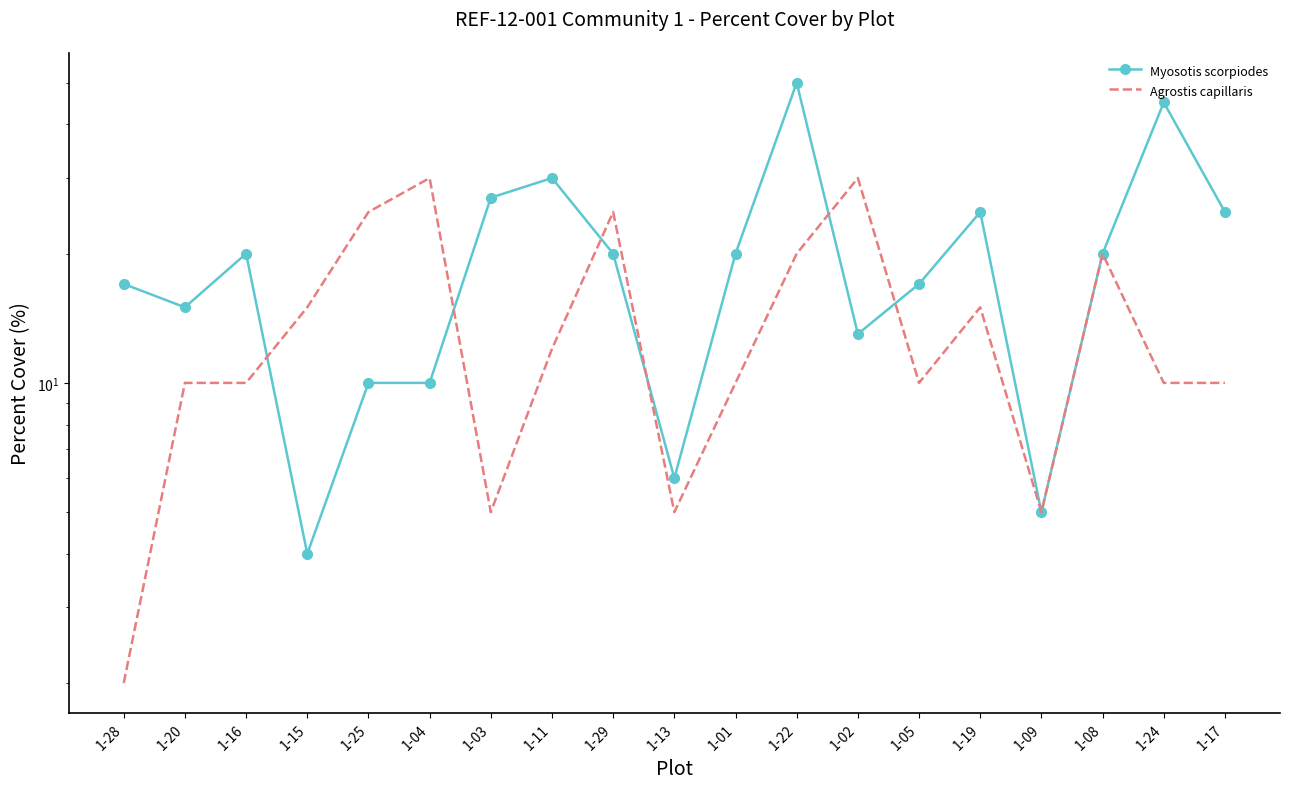

Which has a higher value, 1-01 or 1-17?

1-17